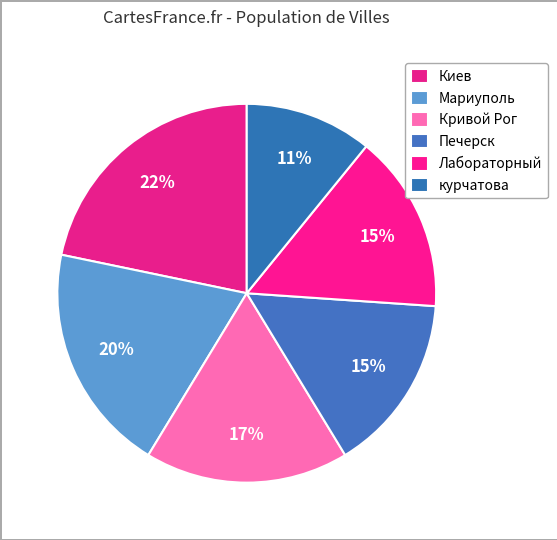

To the nearest percent, what portion does Лабораторный represent?

15%